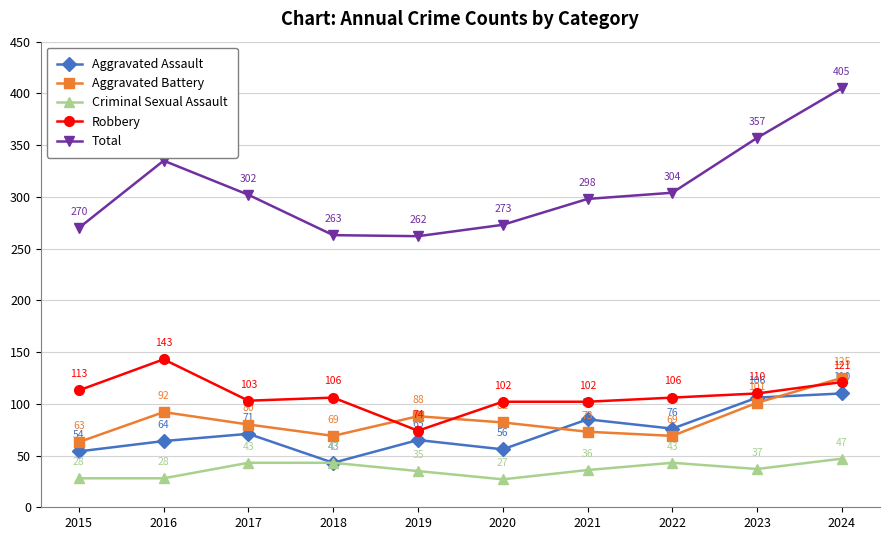

Reading left to right, list all the values displayed in this chart.

Aggravated Assault: 2015=54	2016=64	2017=71	2018=43	2019=65	2020=56	2021=85	2022=76	2023=106	2024=110
Aggravated Battery: 2015=63	2016=92	2017=80	2018=69	2019=88	2020=82	2021=73	2022=69	2023=101	2024=125
Criminal Sexual Assault: 2015=28	2016=28	2017=43	2018=43	2019=35	2020=27	2021=36	2022=43	2023=37	2024=47
Robbery: 2015=113	2016=143	2017=103	2018=106	2019=74	2020=102	2021=102	2022=106	2023=110	2024=121
Total: 2015=270	2016=335	2017=302	2018=263	2019=262	2020=273	2021=298	2022=304	2023=357	2024=405